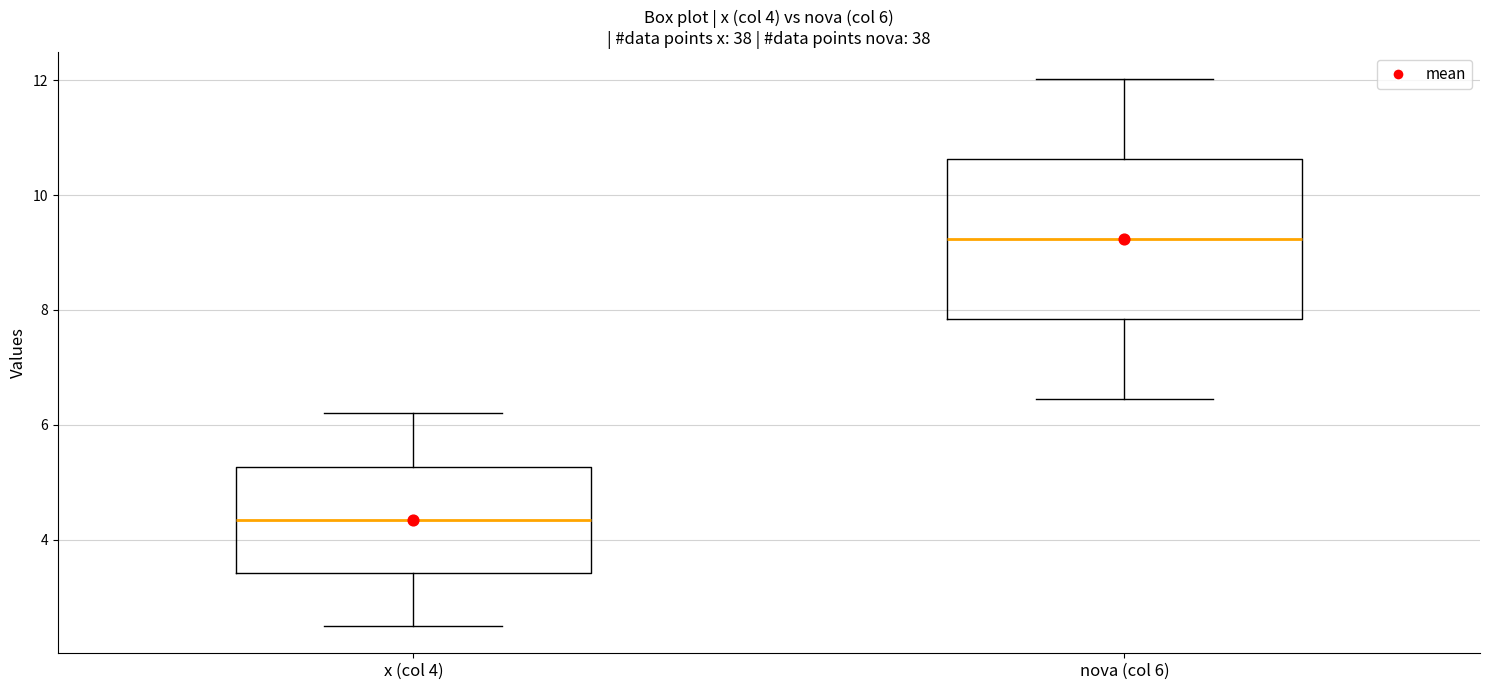

Which box's median line is the highest?

nova (col 6)